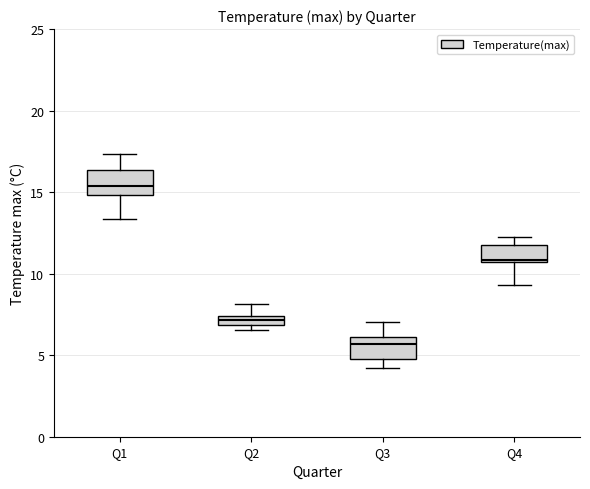

Which box's median line is the highest?

Q1